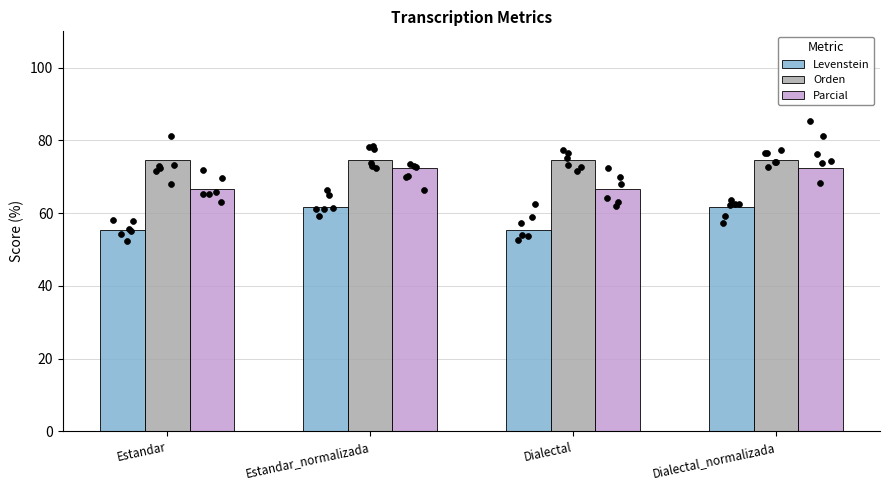

What are all the series names shown in the legend?

Levenstein, Orden, Parcial